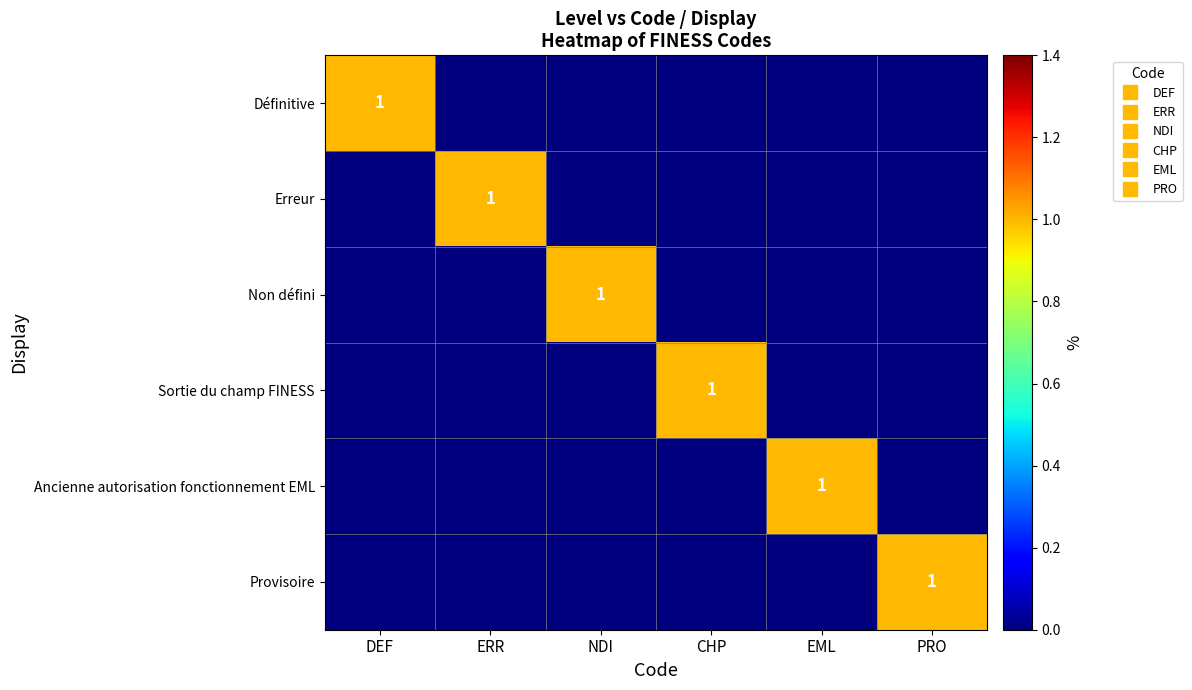

What is the maximum value for Ancienne autorisation fonctionnement EML?

1